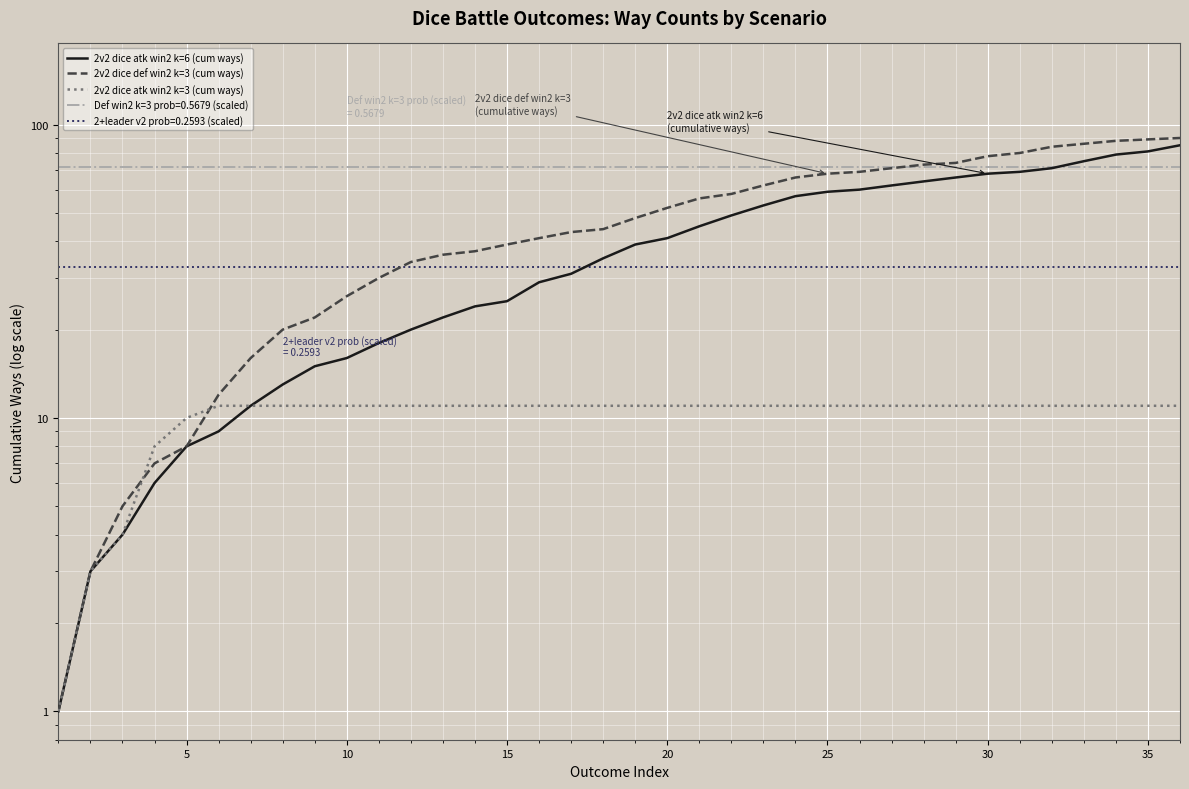

The 2v2 dice def win2 k=3 (cum ways) series shows 10 at 15. True or false?

False